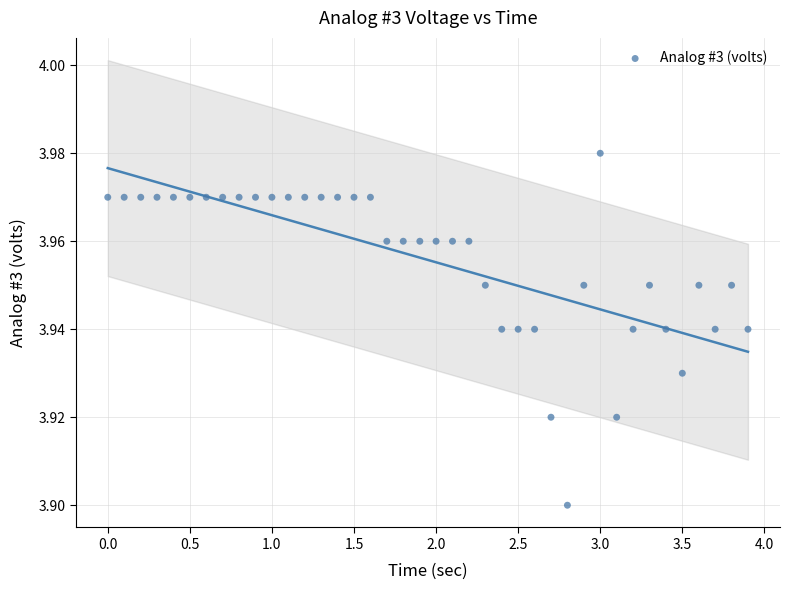

How many points are shown in the scatter plot?

40